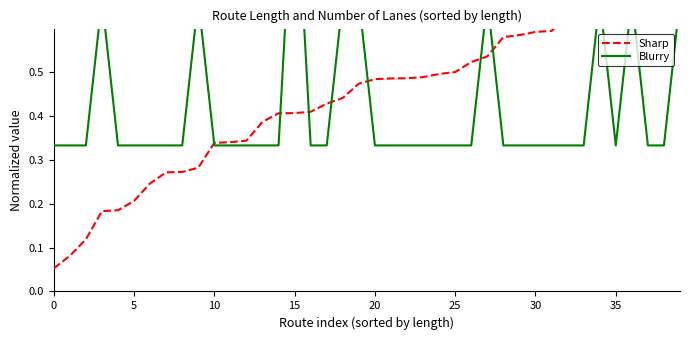

What is the difference between the maximum and second lowest values in the Blurry series?

0.7